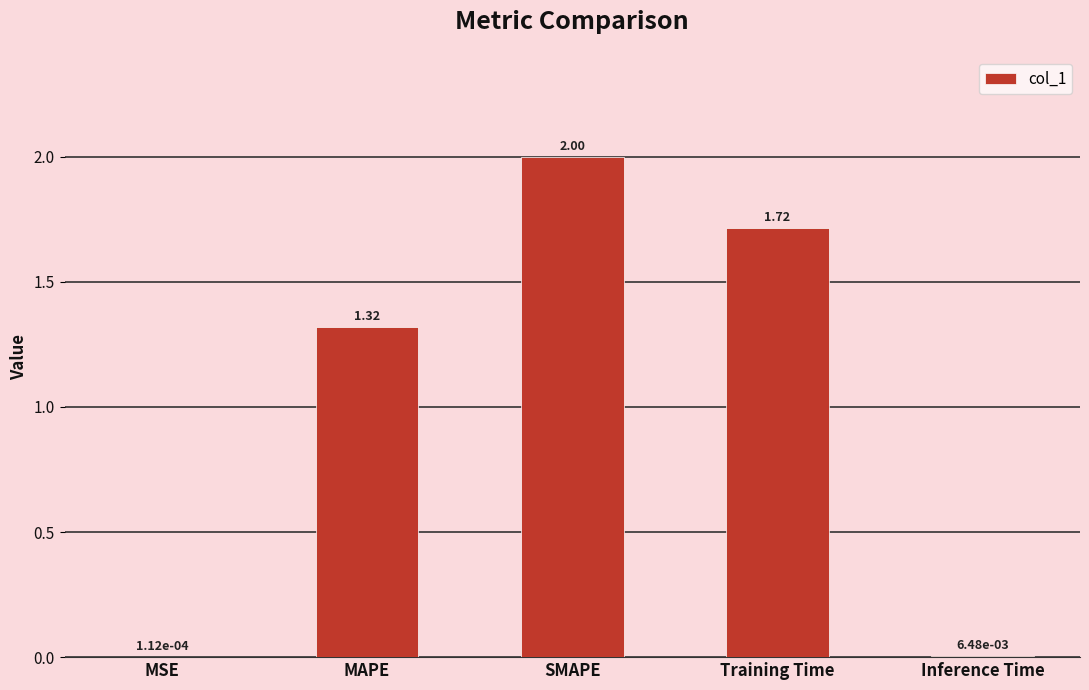

What is the average value?

1.0